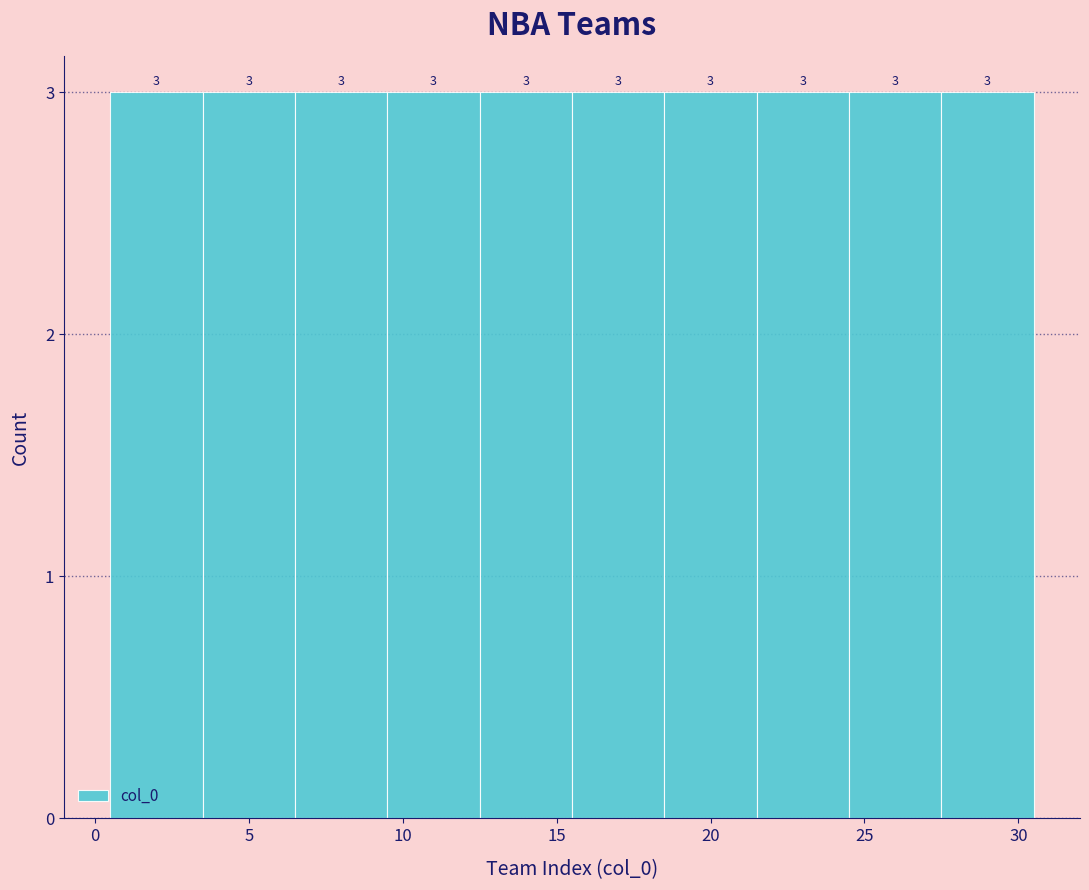

Reading left to right, transcribe this chart: for each bar, give the range it covers on the x-axis and its height.

0.5 to 3.5: 3
3.5 to 6.5: 3
6.5 to 9.5: 3
9.5 to 12.5: 3
12.5 to 15.5: 3
15.5 to 18.5: 3
18.5 to 21.5: 3
21.5 to 24.5: 3
24.5 to 27.5: 3
27.5 to 30.5: 3